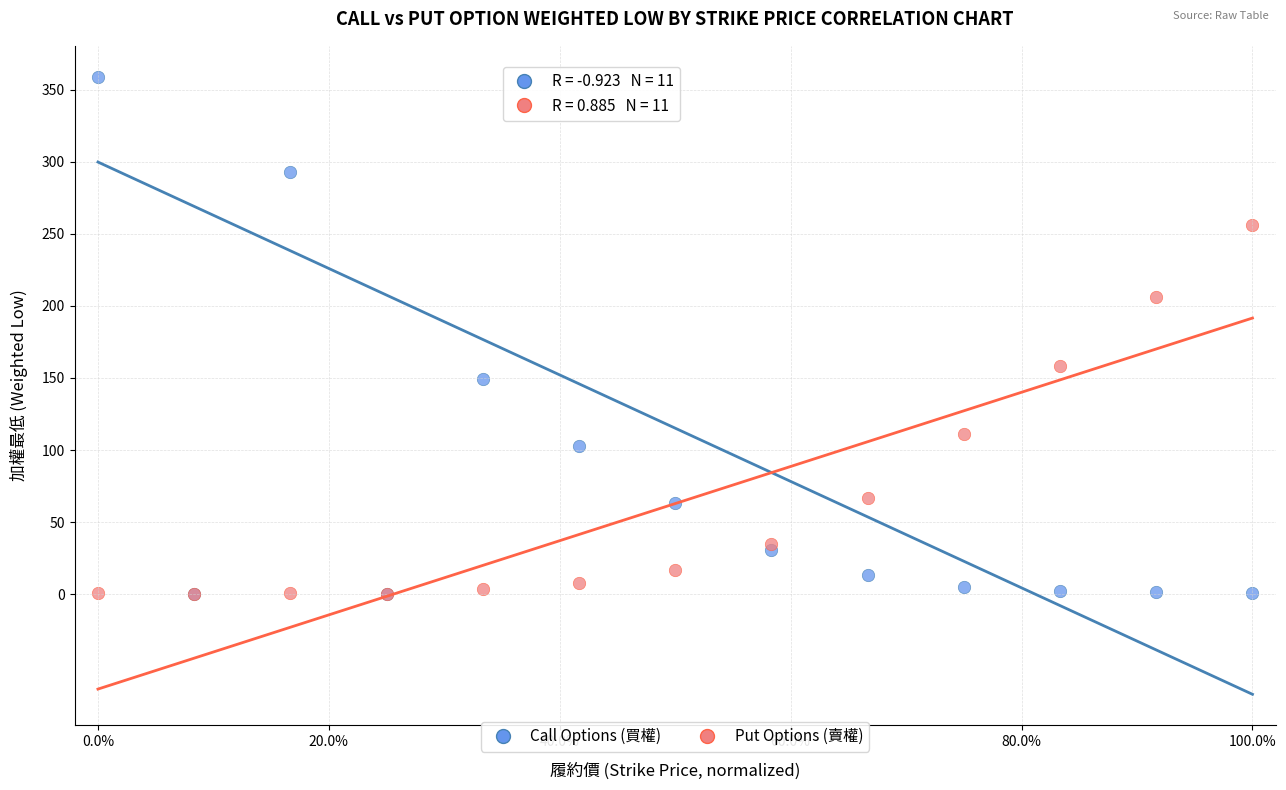

Which series has the widest spread of Y values?

Call Options (買權)